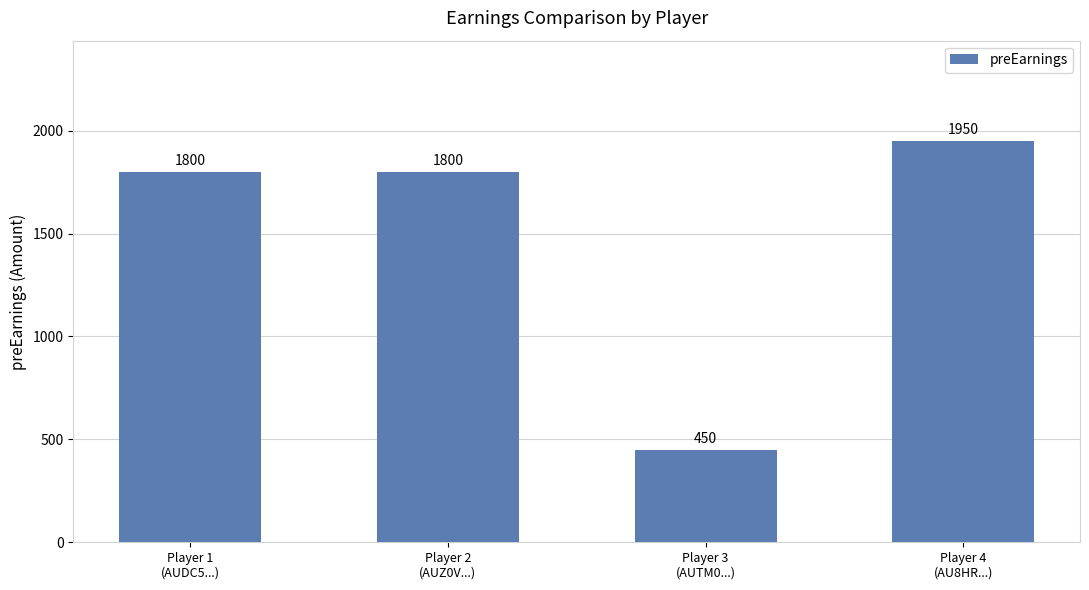

What value does the data have at Player 4
(AU8HR...)?

1950